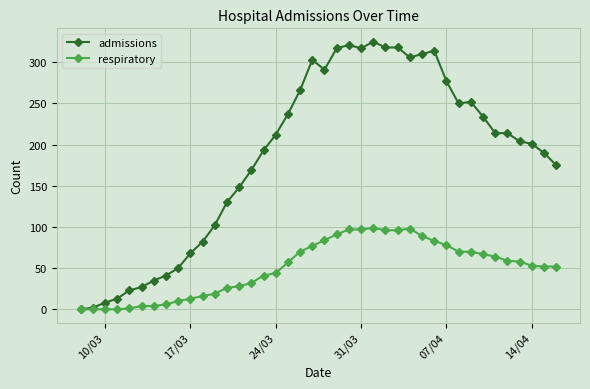

Is this an area chart (filled region under the line)?

No